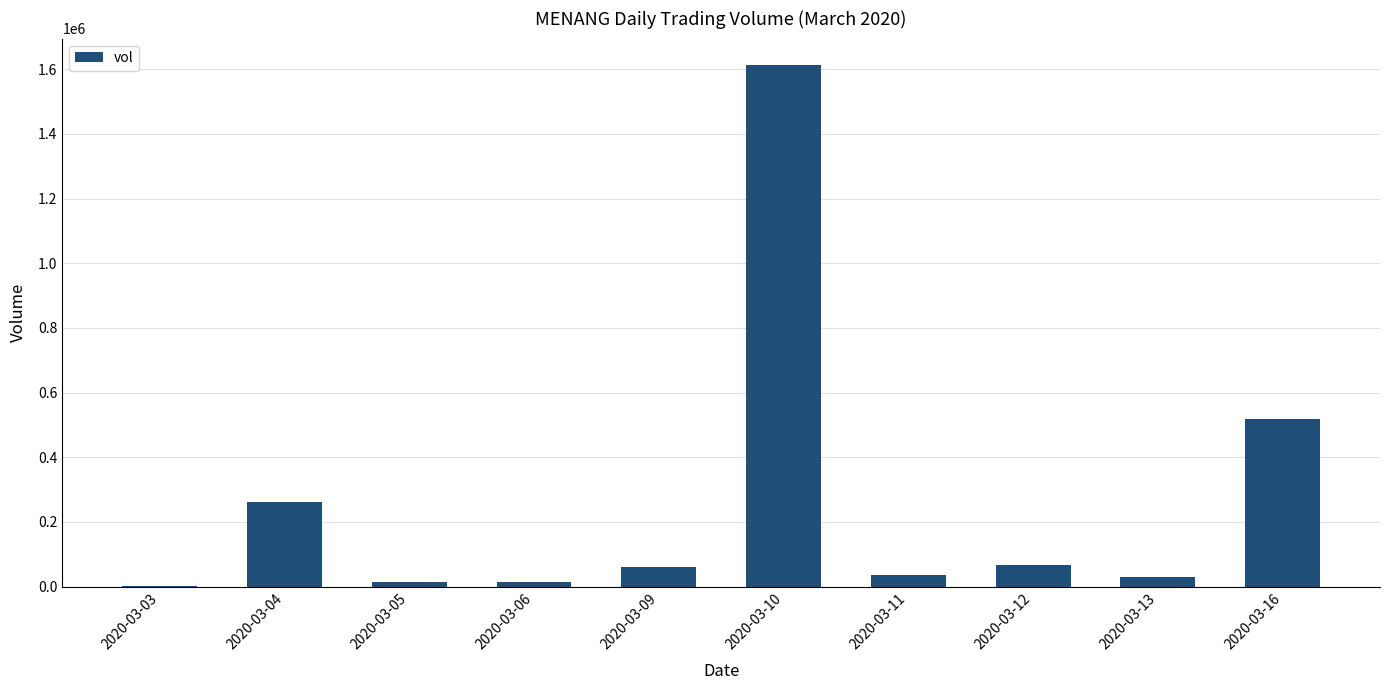

What is the change in value from 2020-03-04 to 2020-03-11?

-227700